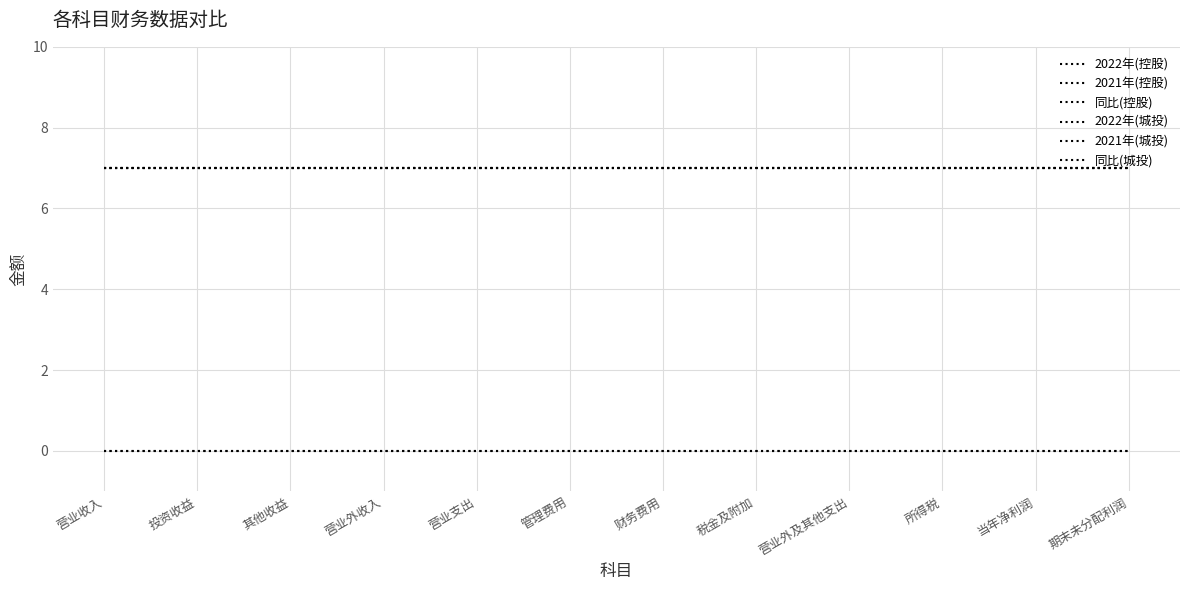

Does the chart display data point markers on the line(s)?

No